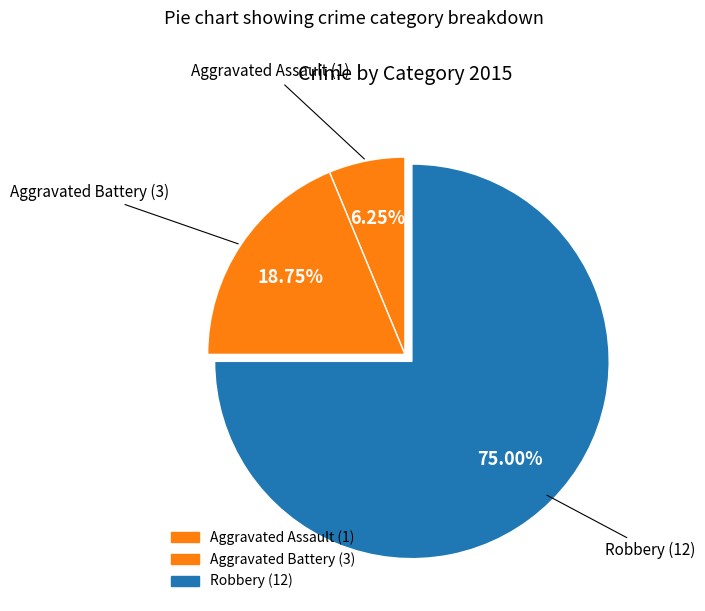

What is the smallest slice in the pie chart?

Aggravated Assault